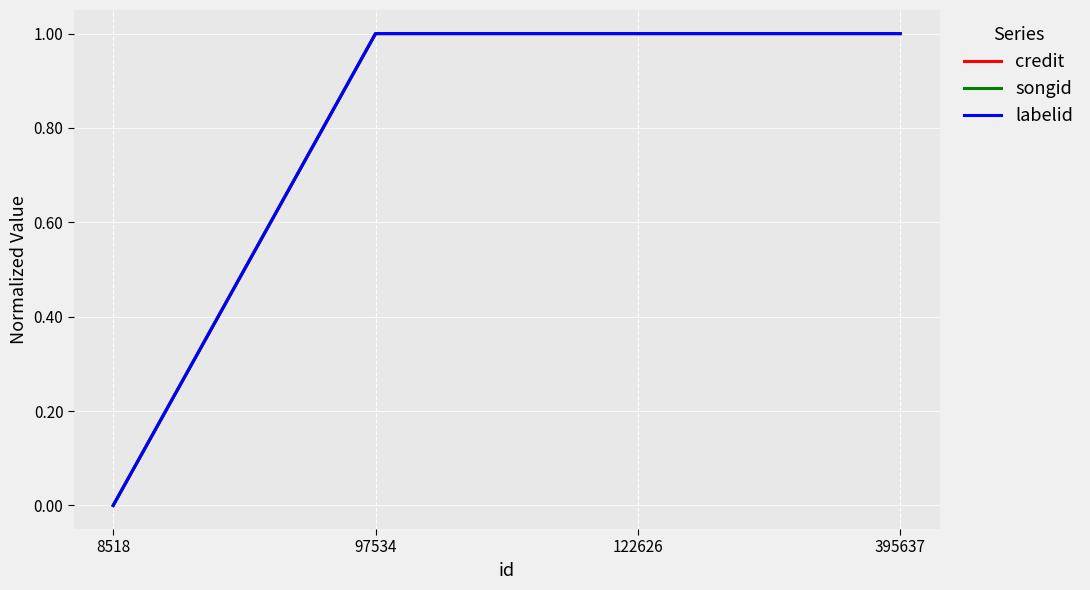

True or false: labelid and credit cross at least once.

False